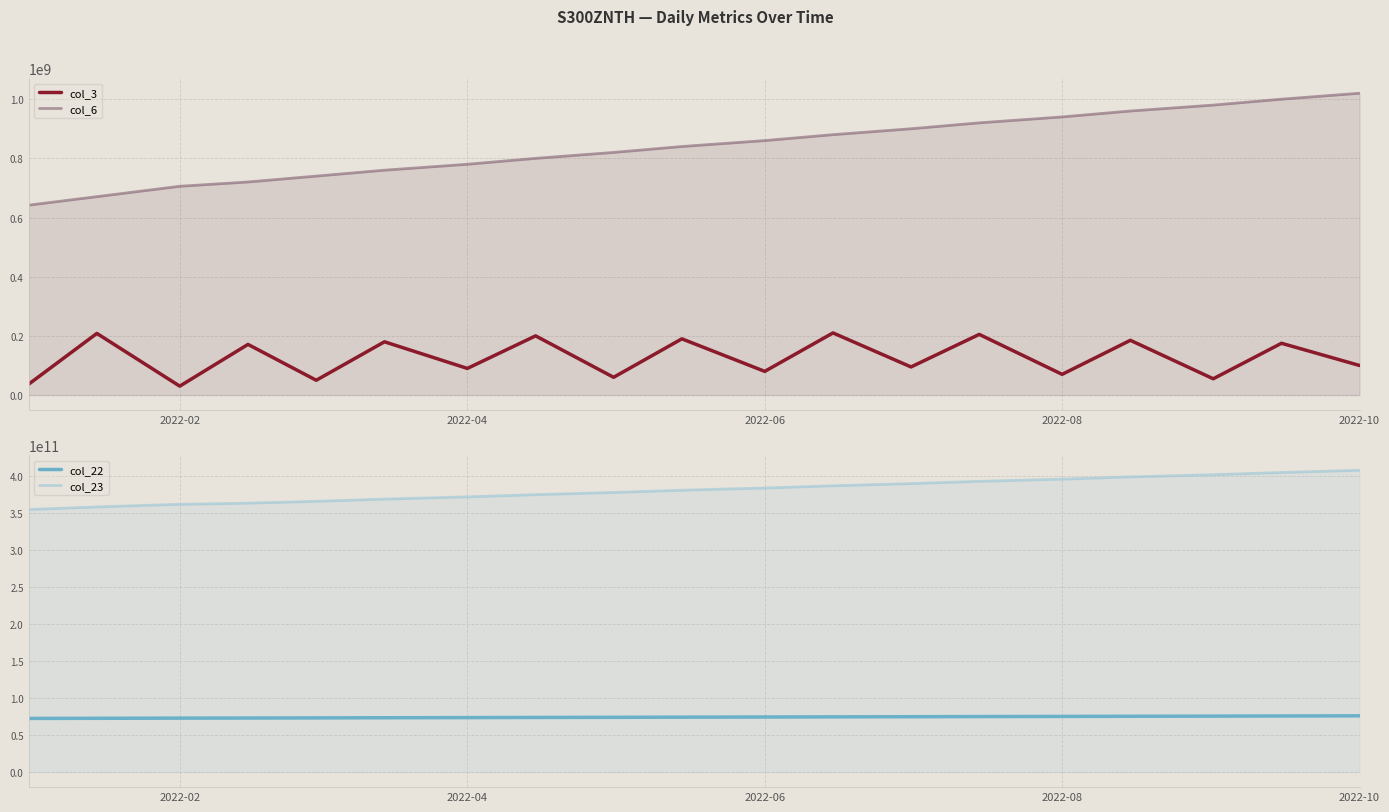

What is the greatest value displayed?

408000000000